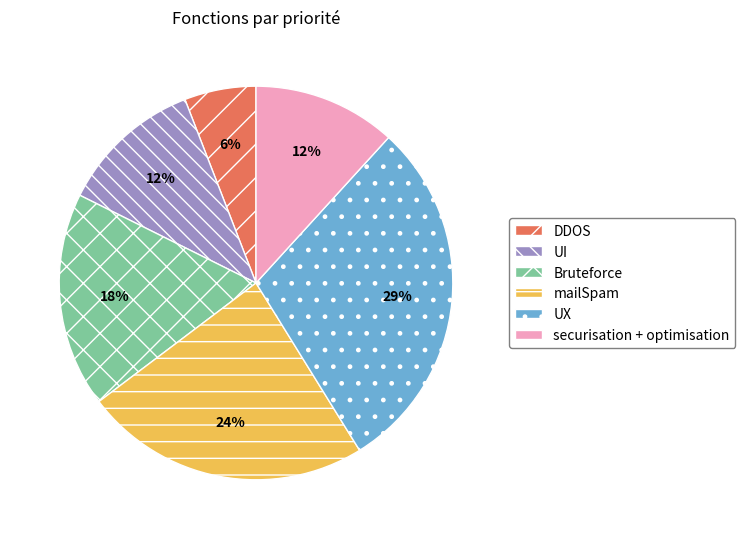

Is it true that mailSpam is 24% of the pie?

True